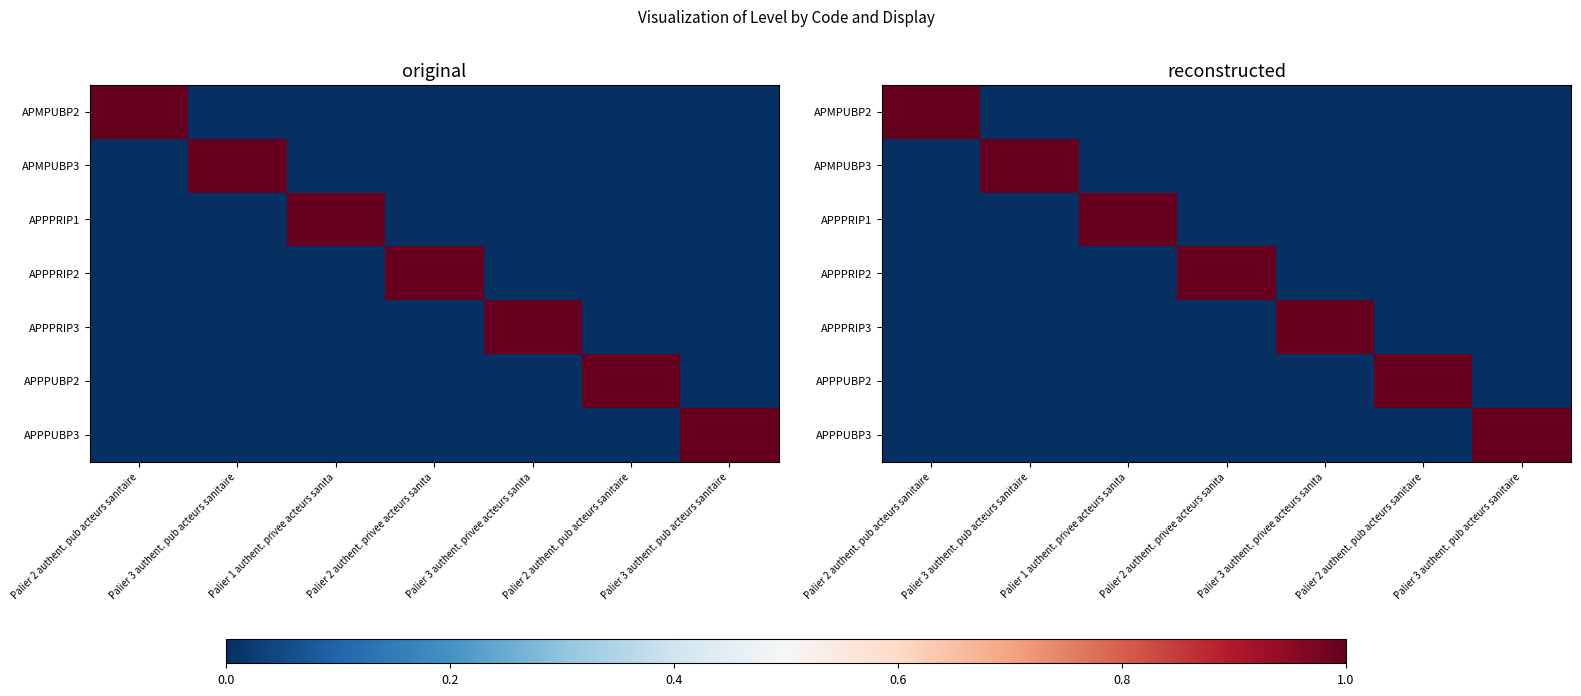

What is the spread (max minus min) of values at Palier 3 authent. pub acteurs sanitaire?

1